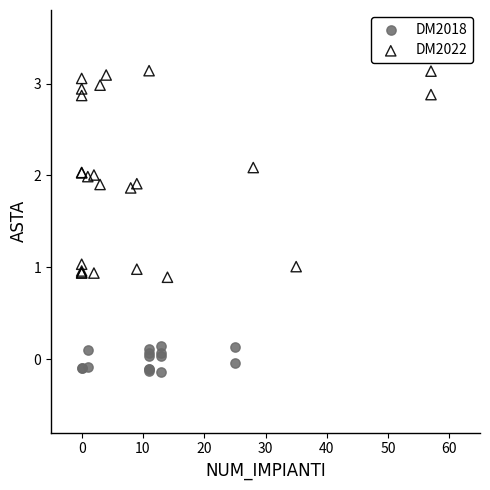

Which series contains the lowest Y value?

DM2018